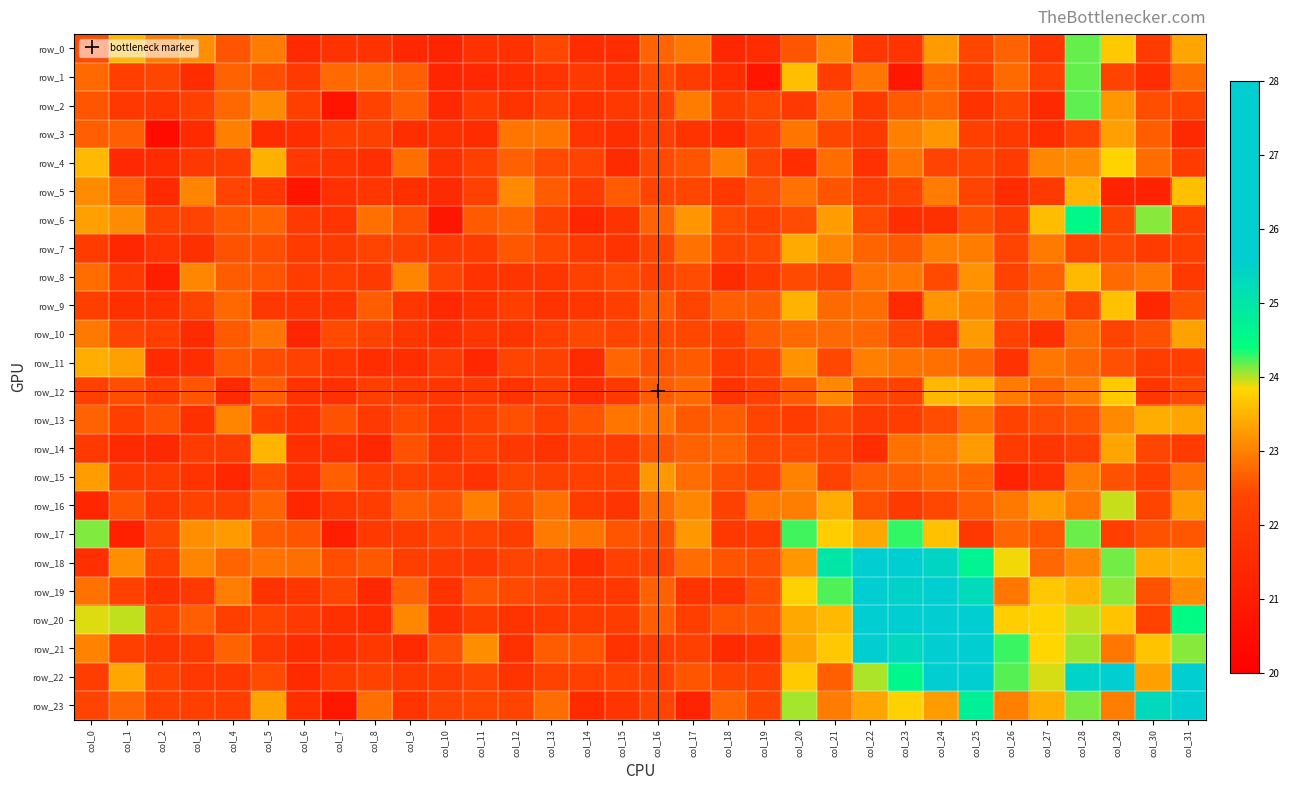

Reading left to right, what are all the values shown in this chart?

row_0: col_0=22.5	col_1=23.5	col_2=22.9	col_3=23.1	col_4=22.6	col_5=22.9	col_6=21.5	col_7=21.8	col_8=21.8	col_9=21.4	col_10=21.3	col_11=21.7	col_12=21.7	col_13=22.4	col_14=21.6	col_15=21.6	col_16=22.7	col_17=22.9	col_18=21.4	col_19=21.5	col_20=22.6	col_21=23.0	col_22=21.9	col_23=21.8	col_24=23.3	col_25=22.4	col_26=22.7	col_27=21.9	col_28=24.2	col_29=23.7	col_30=22.1	col_31=23.3
row_1: col_0=22.8	col_1=22.2	col_2=22.4	col_3=21.5	col_4=22.7	col_5=22.5	col_6=22.0	col_7=22.8	col_8=22.8	col_9=22.7	col_10=21.3	col_11=21.4	col_12=21.6	col_13=21.8	col_14=22.0	col_15=21.7	col_16=22.5	col_17=22.1	col_18=21.5	col_19=20.8	col_20=23.6	col_21=22.1	col_22=22.9	col_23=20.9	col_24=22.8	col_25=22.2	col_26=22.8	col_27=22.2	col_28=24.2	col_29=22.3	col_30=21.6	col_31=22.8
row_2: col_0=22.6	col_1=21.9	col_2=21.9	col_3=22.3	col_4=22.7	col_5=23.1	col_6=22.2	col_7=20.7	col_8=22.3	col_9=22.7	col_10=21.4	col_11=22.1	col_12=21.8	col_13=22.3	col_14=21.7	col_15=22.0	col_16=22.2	col_17=22.9	col_18=22.1	col_19=22.4	col_20=22.0	col_21=22.8	col_22=22.1	col_23=22.6	col_24=22.7	col_25=21.8	col_26=22.4	col_27=21.5	col_28=24.2	col_29=23.2	col_30=22.5	col_31=22.4
row_3: col_0=22.7	col_1=22.7	col_2=20.4	col_3=21.5	col_4=23.0	col_5=21.5	col_6=21.6	col_7=22.2	col_8=22.3	col_9=21.6	col_10=21.7	col_11=21.6	col_12=22.9	col_13=22.9	col_14=21.8	col_15=21.6	col_16=22.2	col_17=21.8	col_18=21.5	col_19=22.3	col_20=22.9	col_21=22.4	col_22=22.1	col_23=23.0	col_24=23.2	col_25=22.2	col_26=22.0	col_27=21.6	col_28=22.4	col_29=23.3	col_30=22.6	col_31=21.4
row_4: col_0=23.6	col_1=21.4	col_2=21.5	col_3=22.0	col_4=22.1	col_5=23.5	col_6=22.0	col_7=21.9	col_8=21.7	col_9=22.8	col_10=21.7	col_11=22.2	col_12=22.7	col_13=22.5	col_14=22.4	col_15=21.5	col_16=22.4	col_17=22.6	col_18=23.0	col_19=22.3	col_20=21.6	col_21=22.8	col_22=21.7	col_23=22.9	col_24=22.3	col_25=22.4	col_26=22.1	col_27=23.1	col_28=23.1	col_29=23.8	col_30=22.8	col_31=22.1
row_5: col_0=23.1	col_1=22.7	col_2=21.5	col_3=23.0	col_4=22.4	col_5=21.9	col_6=20.8	col_7=21.7	col_8=21.9	col_9=21.7	col_10=21.5	col_11=22.2	col_12=23.1	col_13=22.6	col_14=22.1	col_15=22.6	col_16=22.4	col_17=22.4	col_18=22.0	col_19=22.5	col_20=22.8	col_21=22.6	col_22=22.2	col_23=22.4	col_24=23.0	col_25=22.4	col_26=21.5	col_27=22.0	col_28=23.5	col_29=21.2	col_30=21.2	col_31=23.6
row_6: col_0=23.3	col_1=23.1	col_2=22.3	col_3=22.4	col_4=22.6	col_5=22.7	col_6=22.0	col_7=21.8	col_8=22.8	col_9=22.5	col_10=20.8	col_11=22.6	col_12=22.7	col_13=22.3	col_14=21.3	col_15=21.8	col_16=22.7	col_17=23.2	col_18=22.5	col_19=22.2	col_20=22.5	col_21=23.3	col_22=22.5	col_23=21.6	col_24=21.7	col_25=22.5	col_26=22.1	col_27=23.6	col_28=24.5	col_29=22.4	col_30=24.1	col_31=22.2
row_7: col_0=22.1	col_1=21.4	col_2=21.8	col_3=21.7	col_4=22.5	col_5=22.5	col_6=22.1	col_7=22.0	col_8=22.3	col_9=22.3	col_10=22.0	col_11=22.1	col_12=22.6	col_13=22.4	col_14=22.0	col_15=21.8	col_16=22.4	col_17=22.8	col_18=22.3	col_19=22.4	col_20=23.4	col_21=23.1	col_22=22.7	col_23=22.6	col_24=23.0	col_25=22.9	col_26=22.3	col_27=22.9	col_28=22.4	col_29=22.4	col_30=22.1	col_31=22.2
row_8: col_0=22.8	col_1=22.0	col_2=21.1	col_3=23.0	col_4=22.6	col_5=22.6	col_6=22.1	col_7=22.2	col_8=22.0	col_9=23.0	col_10=22.3	col_11=21.8	col_12=21.8	col_13=21.9	col_14=22.3	col_15=22.5	col_16=22.3	col_17=22.5	col_18=21.5	col_19=22.0	col_20=22.5	col_21=22.4	col_22=22.9	col_23=22.9	col_24=22.5	col_25=23.2	col_26=22.3	col_27=22.7	col_28=23.6	col_29=22.8	col_30=22.9	col_31=22.0
row_9: col_0=22.2	col_1=21.7	col_2=21.7	col_3=22.4	col_4=22.7	col_5=22.0	col_6=21.9	col_7=21.8	col_8=22.7	col_9=21.9	col_10=21.4	col_11=21.7	col_12=22.2	col_13=21.8	col_14=21.9	col_15=22.2	col_16=22.6	col_17=22.4	col_18=22.7	col_19=22.6	col_20=23.5	col_21=22.8	col_22=22.8	col_23=21.5	col_24=23.2	col_25=23.0	col_26=22.6	col_27=22.9	col_28=22.3	col_29=23.6	col_30=21.4	col_31=22.5
row_10: col_0=22.9	col_1=22.4	col_2=22.2	col_3=21.5	col_4=22.6	col_5=22.9	col_6=21.3	col_7=22.5	col_8=22.3	col_9=21.9	col_10=21.6	col_11=21.9	col_12=21.8	col_13=22.2	col_14=22.4	col_15=22.3	col_16=22.5	col_17=22.4	col_18=22.2	col_19=22.6	col_20=22.8	col_21=22.8	col_22=22.7	col_23=22.4	col_24=21.9	col_25=23.3	col_26=22.3	col_27=21.7	col_28=22.8	col_29=22.3	col_30=22.5	col_31=23.3
row_11: col_0=23.5	col_1=23.3	col_2=21.5	col_3=21.6	col_4=22.6	col_5=22.5	col_6=22.3	col_7=21.9	col_8=21.6	col_9=21.6	col_10=22.0	col_11=21.4	col_12=22.4	col_13=22.3	col_14=21.5	col_15=22.7	col_16=22.5	col_17=22.6	col_18=22.1	col_19=22.4	col_20=23.2	col_21=22.4	col_22=23.0	col_23=22.8	col_24=22.8	col_25=22.7	col_26=21.8	col_27=22.9	col_28=22.7	col_29=22.5	col_30=22.1	col_31=22.2
row_12: col_0=22.2	col_1=22.5	col_2=22.2	col_3=22.6	col_4=21.5	col_5=22.7	col_6=21.8	col_7=21.7	col_8=22.2	col_9=22.1	col_10=21.9	col_11=22.0	col_12=21.8	col_13=22.2	col_14=21.6	col_15=22.0	col_16=22.6	col_17=22.8	col_18=21.8	col_19=22.2	col_20=22.6	col_21=23.1	col_22=22.4	col_23=22.3	col_24=23.5	col_25=23.5	col_26=22.9	col_27=22.7	col_28=23.0	col_29=23.7	col_30=21.9	col_31=22.4
row_13: col_0=22.7	col_1=22.2	col_2=22.5	col_3=21.7	col_4=23.0	col_5=22.2	col_6=21.8	col_7=22.5	col_8=22.0	col_9=22.5	col_10=21.9	col_11=22.3	col_12=22.5	col_13=22.2	col_14=22.6	col_15=22.9	col_16=22.9	col_17=22.6	col_18=22.6	col_19=22.3	col_20=22.1	col_21=22.4	col_22=22.0	col_23=22.2	col_24=22.5	col_25=22.9	col_26=22.3	col_27=22.5	col_28=22.6	col_29=23.1	col_30=23.4	col_31=23.3
row_14: col_0=22.0	col_1=21.5	col_2=21.5	col_3=22.1	col_4=22.1	col_5=23.5	col_6=21.6	col_7=21.6	col_8=21.4	col_9=22.5	col_10=21.8	col_11=22.2	col_12=21.9	col_13=21.8	col_14=22.2	col_15=22.1	col_16=22.6	col_17=22.7	col_18=22.7	col_19=22.4	col_20=22.5	col_21=22.4	col_22=21.6	col_23=22.8	col_24=22.9	col_25=23.3	col_26=22.1	col_27=21.9	col_28=22.2	col_29=23.4	col_30=22.4	col_31=22.1
row_15: col_0=23.3	col_1=22.0	col_2=22.1	col_3=21.8	col_4=21.3	col_5=22.5	col_6=21.7	col_7=22.7	col_8=22.2	col_9=22.2	col_10=22.1	col_11=21.8	col_12=22.4	col_13=22.3	col_14=22.3	col_15=22.3	col_16=23.2	col_17=22.8	col_18=22.5	col_19=22.4	col_20=23.0	col_21=22.3	col_22=22.7	col_23=22.7	col_24=22.8	col_25=22.7	col_26=21.2	col_27=21.7	col_28=23.0	col_29=22.5	col_30=22.2	col_31=22.8
row_16: col_0=21.3	col_1=22.6	col_2=21.9	col_3=22.3	col_4=22.2	col_5=22.7	col_6=21.3	col_7=21.9	col_8=22.1	col_9=22.7	col_10=22.6	col_11=23.0	col_12=22.5	col_13=22.8	col_14=22.1	col_15=21.8	col_16=22.8	col_17=23.0	col_18=22.3	col_19=22.9	col_20=23.0	col_21=23.4	col_22=22.5	col_23=22.0	col_24=22.4	col_25=22.7	col_26=22.9	col_27=23.3	col_28=22.9	col_29=24.0	col_30=22.4	col_31=23.3
row_17: col_0=24.1	col_1=21.2	col_2=22.4	col_3=23.1	col_4=23.2	col_5=22.6	col_6=22.6	col_7=21.1	col_8=22.0	col_9=22.1	col_10=22.4	col_11=22.3	col_12=22.2	col_13=22.9	col_14=22.9	col_15=22.6	col_16=22.5	col_17=23.2	col_18=22.0	col_19=22.1	col_20=24.3	col_21=23.7	col_22=23.4	col_23=24.3	col_24=23.6	col_25=21.9	col_26=22.7	col_27=22.6	col_28=24.2	col_29=22.2	col_30=22.5	col_31=22.6
row_18: col_0=21.7	col_1=23.1	col_2=22.2	col_3=23.0	col_4=22.7	col_5=22.9	col_6=22.8	col_7=22.5	col_8=22.6	col_9=22.2	col_10=22.1	col_11=21.9	col_12=22.3	col_13=22.4	col_14=21.6	col_15=22.3	col_16=22.4	col_17=22.8	col_18=22.6	col_19=22.5	col_20=23.2	col_21=25.0	col_22=25.9	col_23=26.1	col_24=25.4	col_25=24.7	col_26=23.9	col_27=22.7	col_28=23.1	col_29=24.1	col_30=23.4	col_31=23.4
row_19: col_0=22.9	col_1=22.2	col_2=21.7	col_3=22.0	col_4=23.0	col_5=21.8	col_6=21.9	col_7=22.4	col_8=21.4	col_9=22.7	col_10=21.8	col_11=22.6	col_12=22.4	col_13=22.3	col_14=22.0	col_15=22.0	col_16=22.7	col_17=21.8	col_18=21.8	col_19=22.5	col_20=23.8	col_21=24.2	col_22=25.8	col_23=25.5	col_24=26.1	col_25=25.3	col_26=22.9	col_27=23.7	col_28=23.5	col_29=24.1	col_30=22.5	col_31=23.1
row_20: col_0=23.9	col_1=24.0	col_2=22.4	col_3=22.7	col_4=22.2	col_5=22.4	col_6=22.0	col_7=21.7	col_8=21.5	col_9=23.1	col_10=21.6	col_11=22.1	col_12=21.8	col_13=22.0	col_14=22.1	col_15=22.1	col_16=22.6	col_17=22.2	col_18=22.6	col_19=22.5	col_20=23.4	col_21=23.6	col_22=26.4	col_23=26.0	col_24=26.4	col_25=26.6	col_26=23.8	col_27=23.8	col_28=24.0	col_29=23.7	col_30=22.3	col_31=24.5
row_21: col_0=23.0	col_1=22.2	col_2=21.8	col_3=22.1	col_4=22.7	col_5=21.9	col_6=21.6	col_7=21.6	col_8=22.0	col_9=21.5	col_10=22.5	col_11=23.1	col_12=21.7	col_13=22.6	col_14=22.6	col_15=21.8	col_16=22.1	col_17=22.3	col_18=21.5	col_19=21.7	col_20=23.3	col_21=23.7	col_22=26.3	col_23=25.3	col_24=27.9	col_25=26.0	col_26=24.3	col_27=23.8	col_28=24.1	col_29=22.9	col_30=23.6	col_31=24.1
row_22: col_0=22.1	col_1=23.4	col_2=22.3	col_3=21.9	col_4=22.0	col_5=22.5	col_6=21.5	col_7=22.1	col_8=22.3	col_9=22.1	col_10=22.1	col_11=22.4	col_12=21.8	col_13=22.3	col_14=22.2	col_15=22.3	col_16=22.3	col_17=22.6	col_18=22.4	col_19=22.2	col_20=23.7	col_21=22.7	col_22=24.0	col_23=24.6	col_24=27.1	col_25=27.1	col_26=24.2	col_27=23.9	col_28=25.5	col_29=26.4	col_30=23.3	col_31=26.6
row_23: col_0=22.4	col_1=22.7	col_2=22.2	col_3=22.2	col_4=22.2	col_5=23.3	col_6=21.7	col_7=20.8	col_8=22.8	col_9=21.8	col_10=22.4	col_11=22.4	col_12=22.3	col_13=22.8	col_14=21.5	col_15=21.8	col_16=22.4	col_17=21.2	col_18=22.7	col_19=22.4	col_20=24.0	col_21=22.9	col_22=23.4	col_23=23.8	col_24=23.3	col_25=24.8	col_26=23.0	col_27=23.4	col_28=24.1	col_29=23.0	col_30=25.3	col_31=26.6